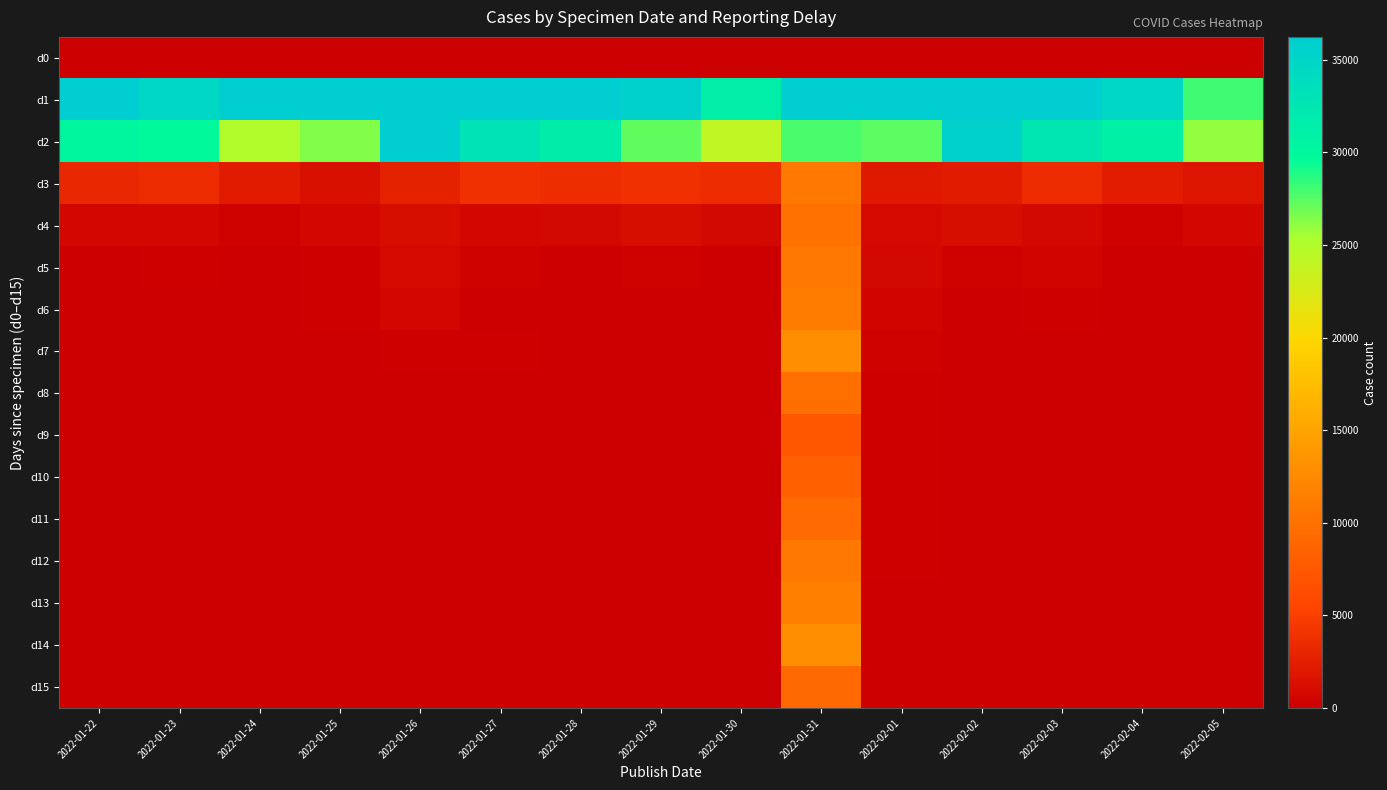

Between 2022-01-23 and 2022-02-03, which is larger?

2022-01-23